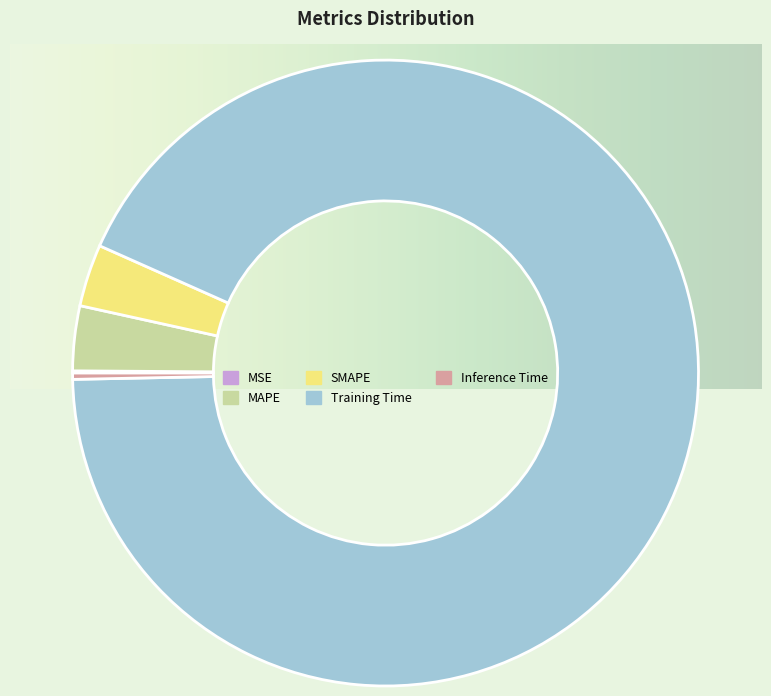

Which category accounts for the majority?

Training Time